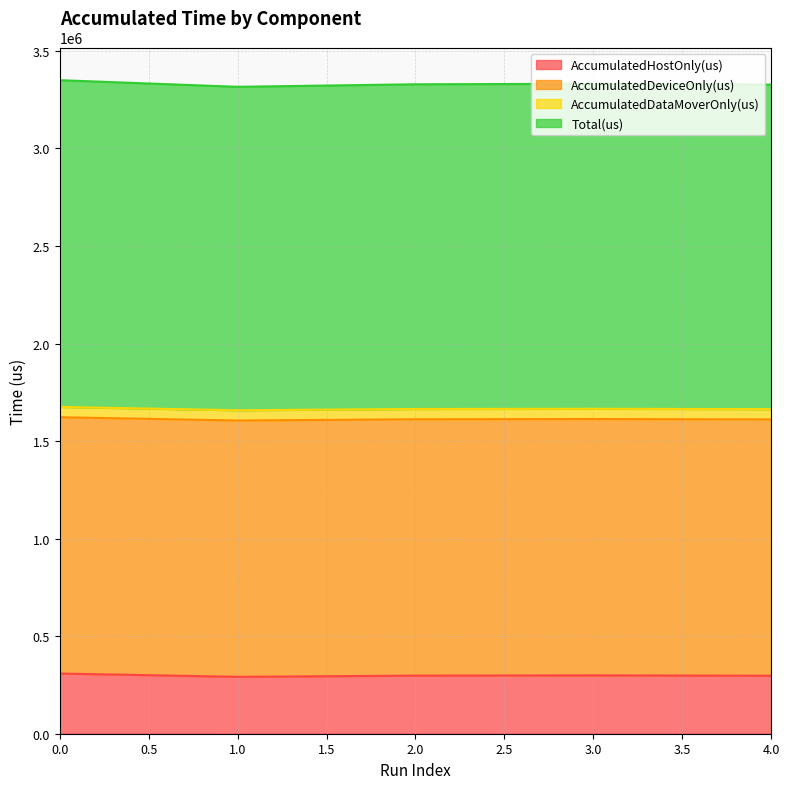

True or false: AccumulatedHostOnly(us) and Total(us) intersect in this chart.

False